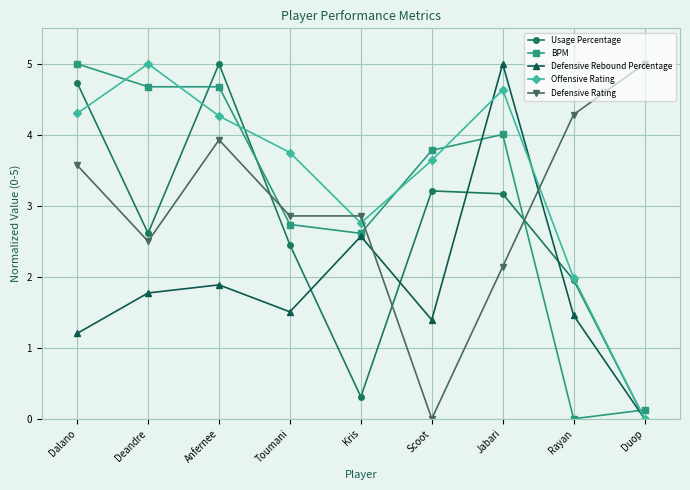

What is the sum of all BPM values?

27.6